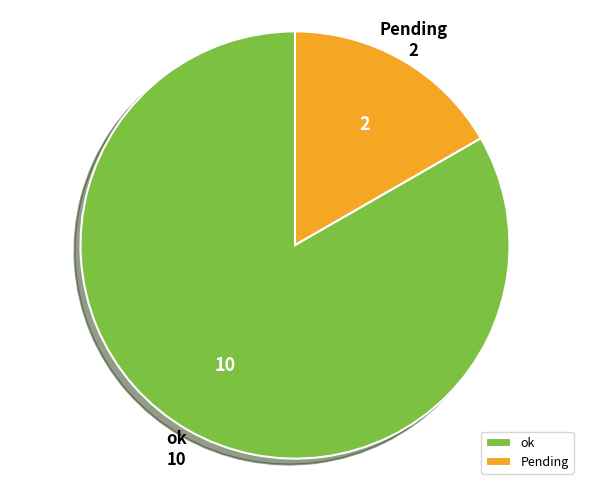

Count the number of slices in the pie.

2